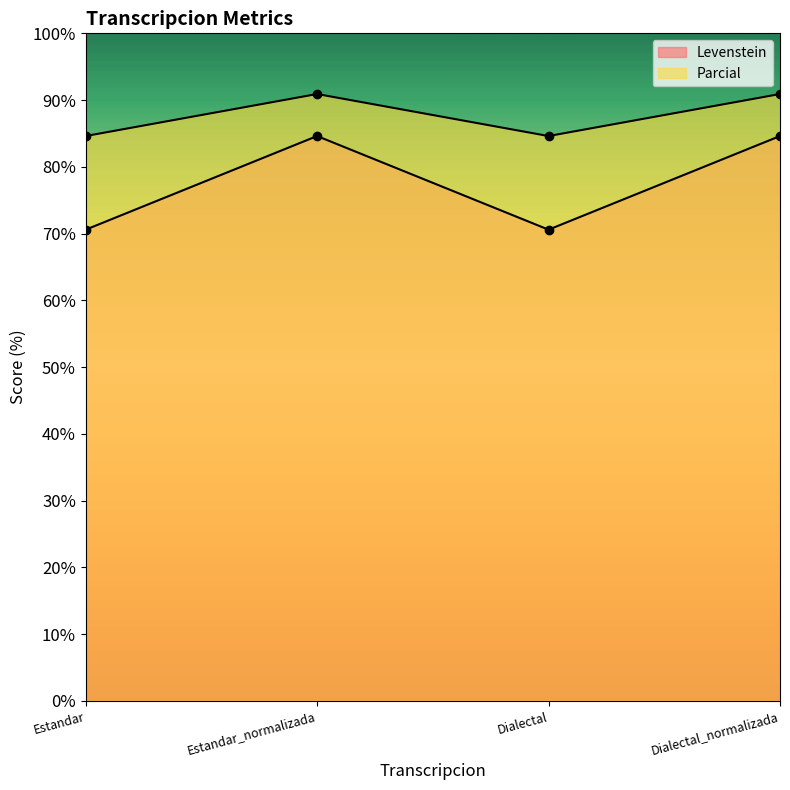

What position from the right is Estandar?

4